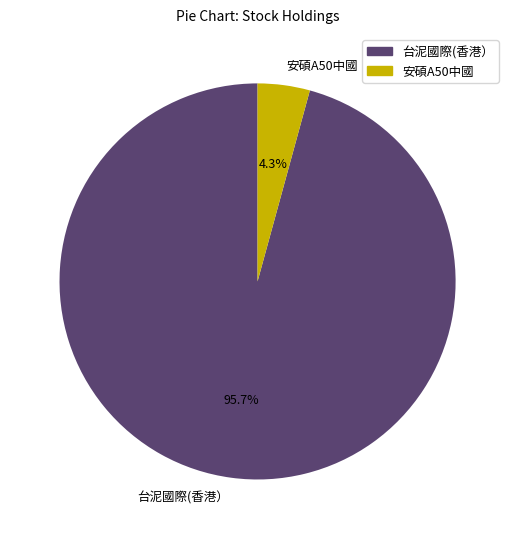

True or false: 台泥國際(香港） accounts for 96% of the total.

True